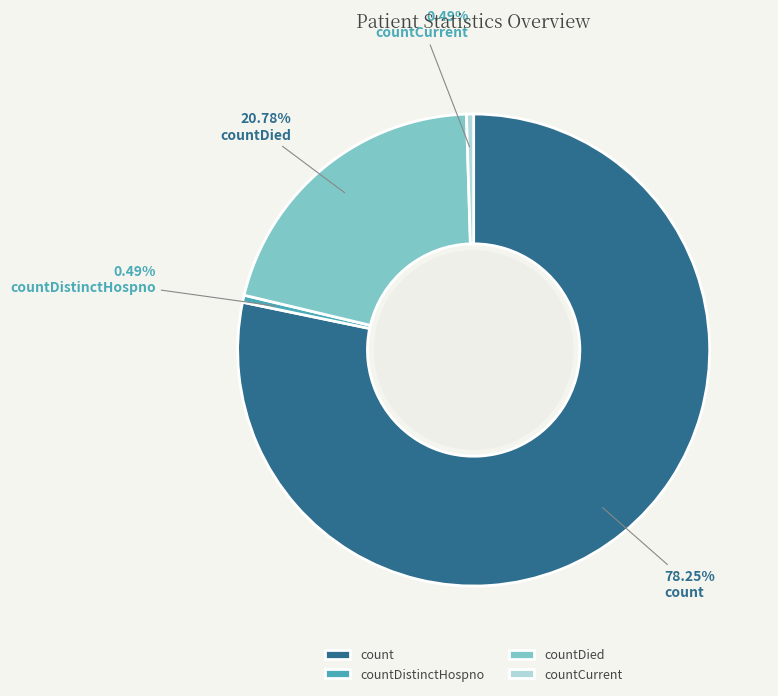

Does countCurrent account for over 50% of the chart?

No